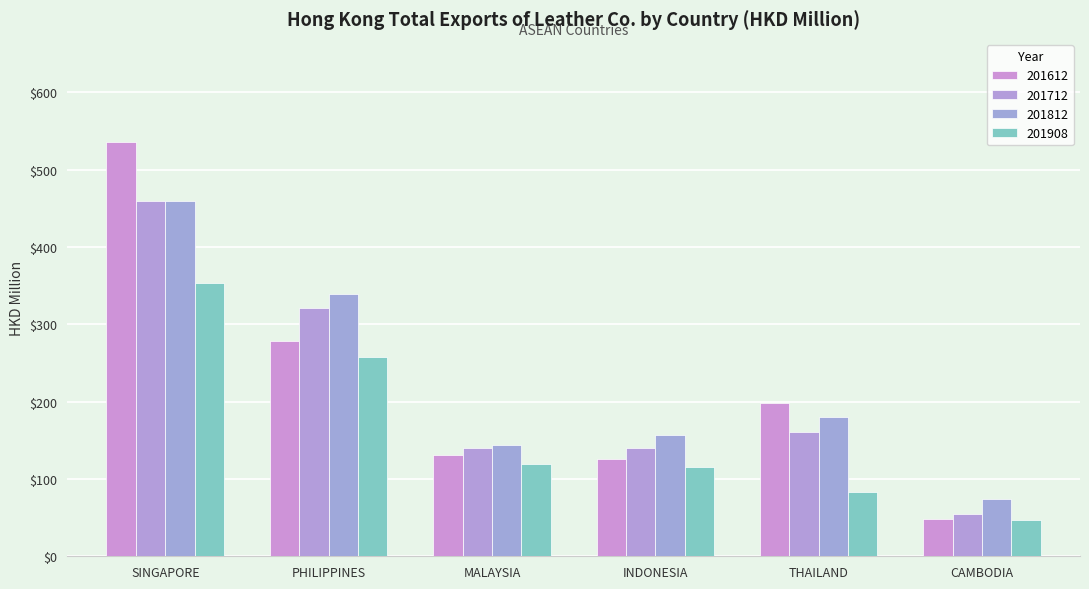

What is the sum of the 201612 values at THAILAND and CAMBODIA?

246.1